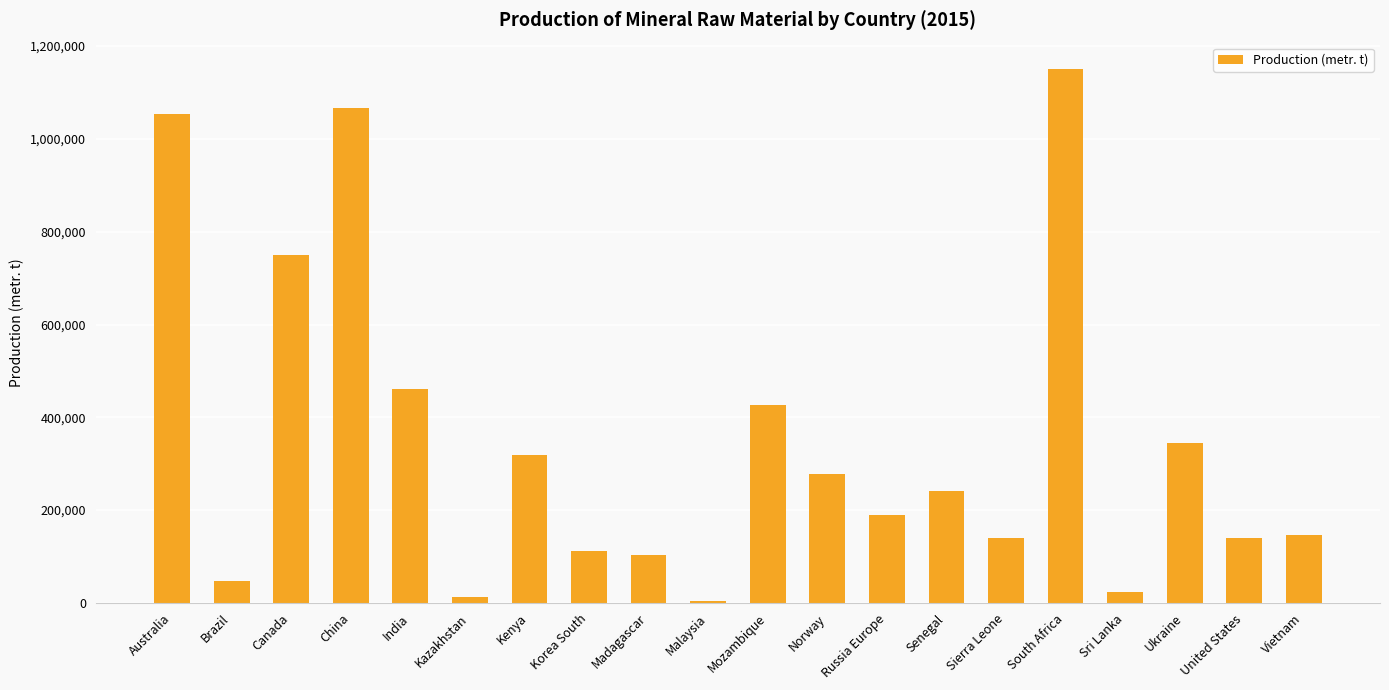

The value at Mozambique is 85652. True or false?

False